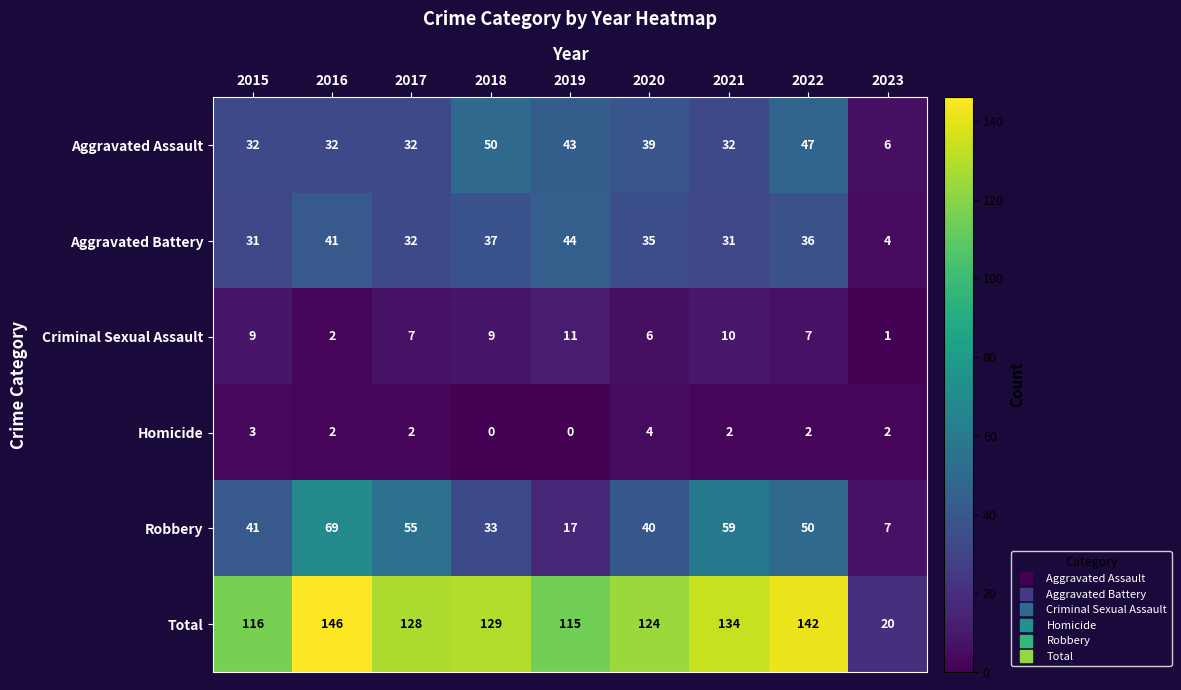

What is the difference between the highest and lowest values at 2016?

144